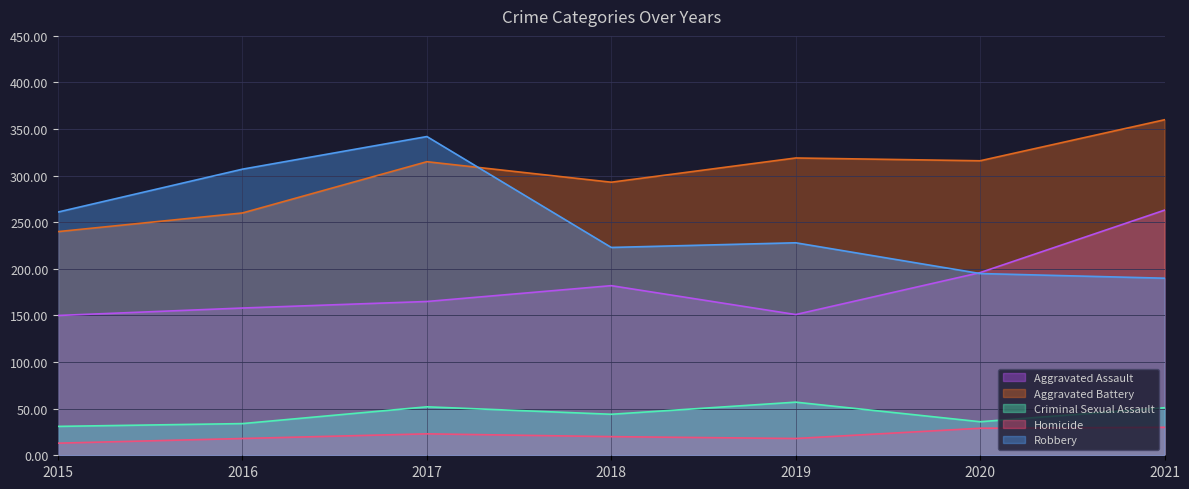

Does the chart display data point markers on the line(s)?

No